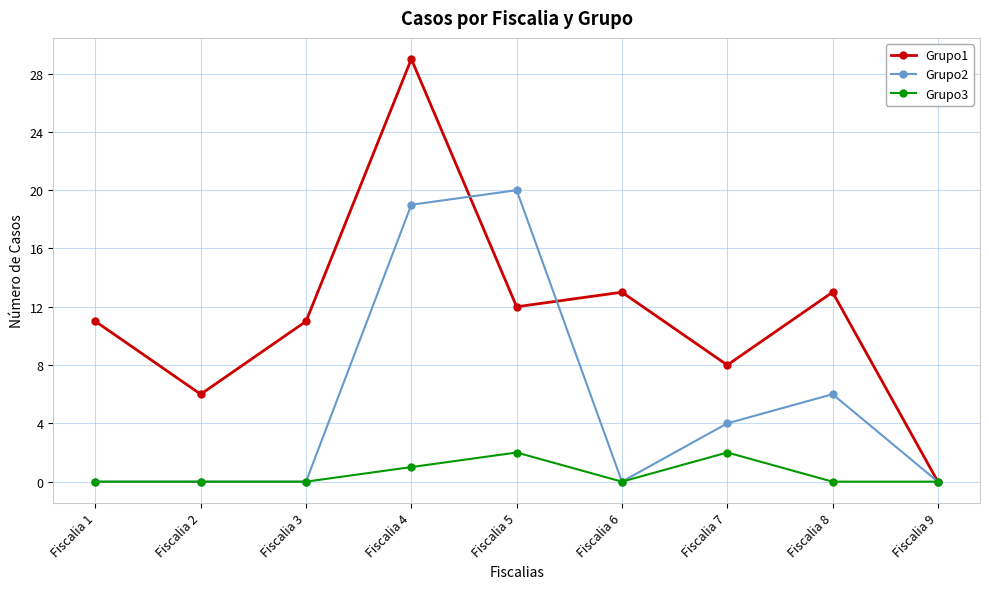

Is it true that Grupo2 equals -12 at Fiscalia 6?

False